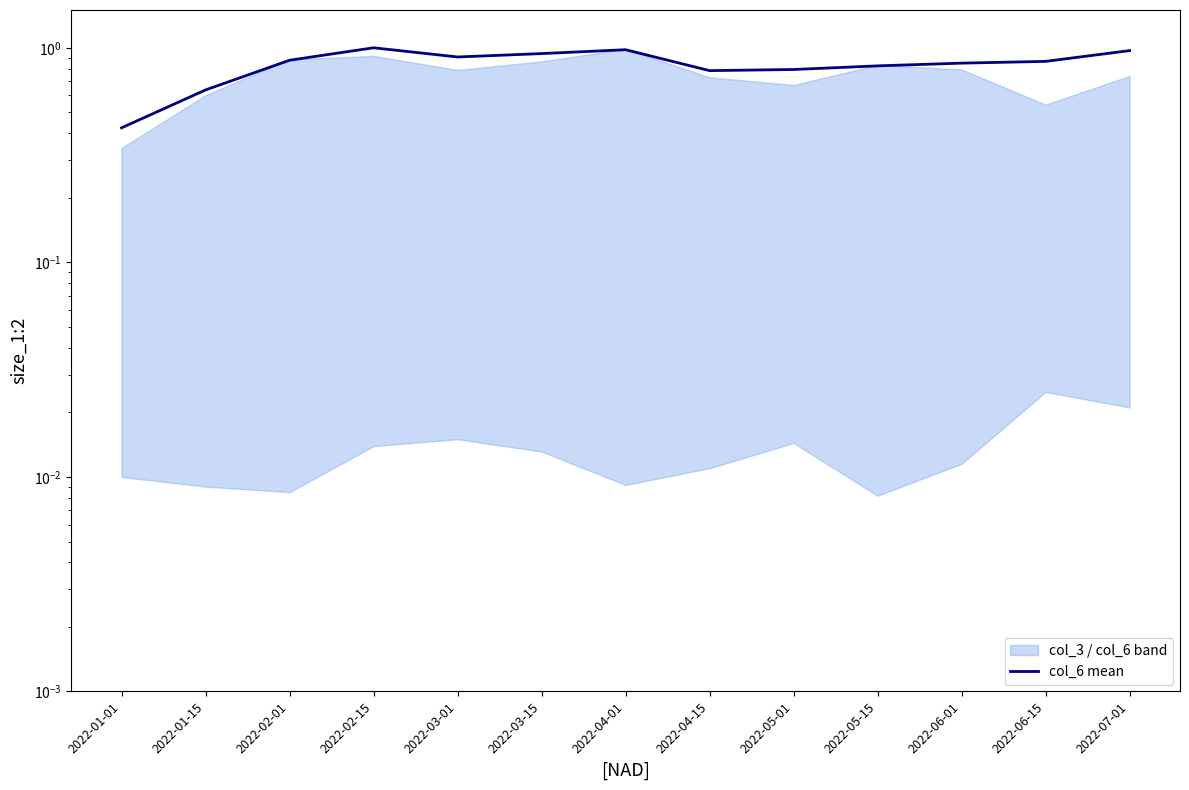

Where is the first local maximum?

2022-02-15